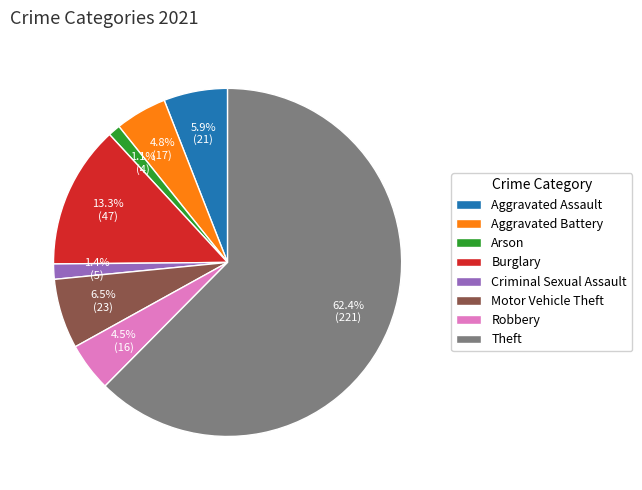

True or false: Burglary accounts for 7% of the total.

False